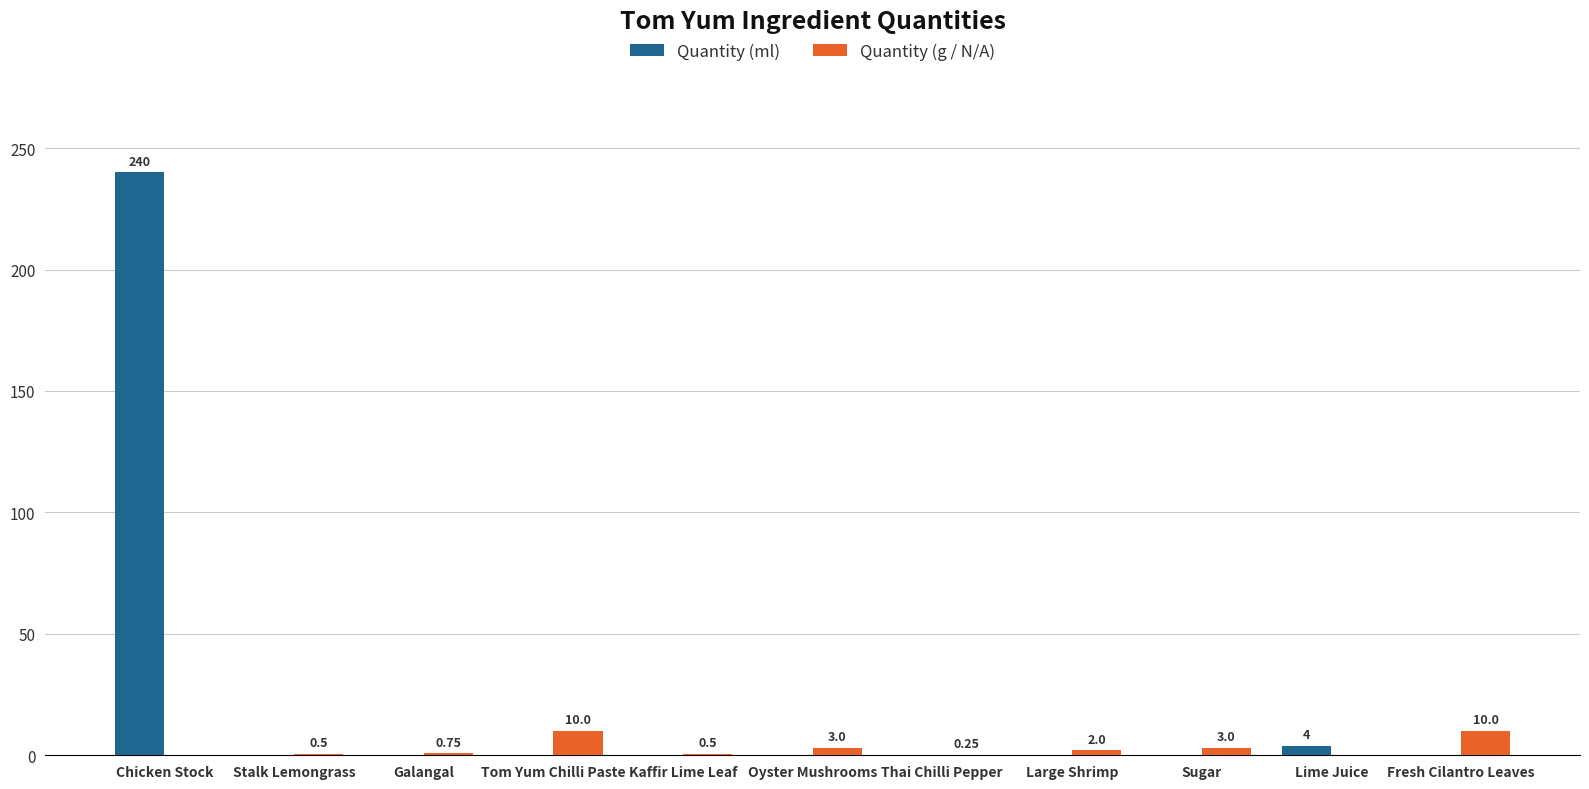

What is the total value across all series at Tom Yum Chilli Paste?

10.0